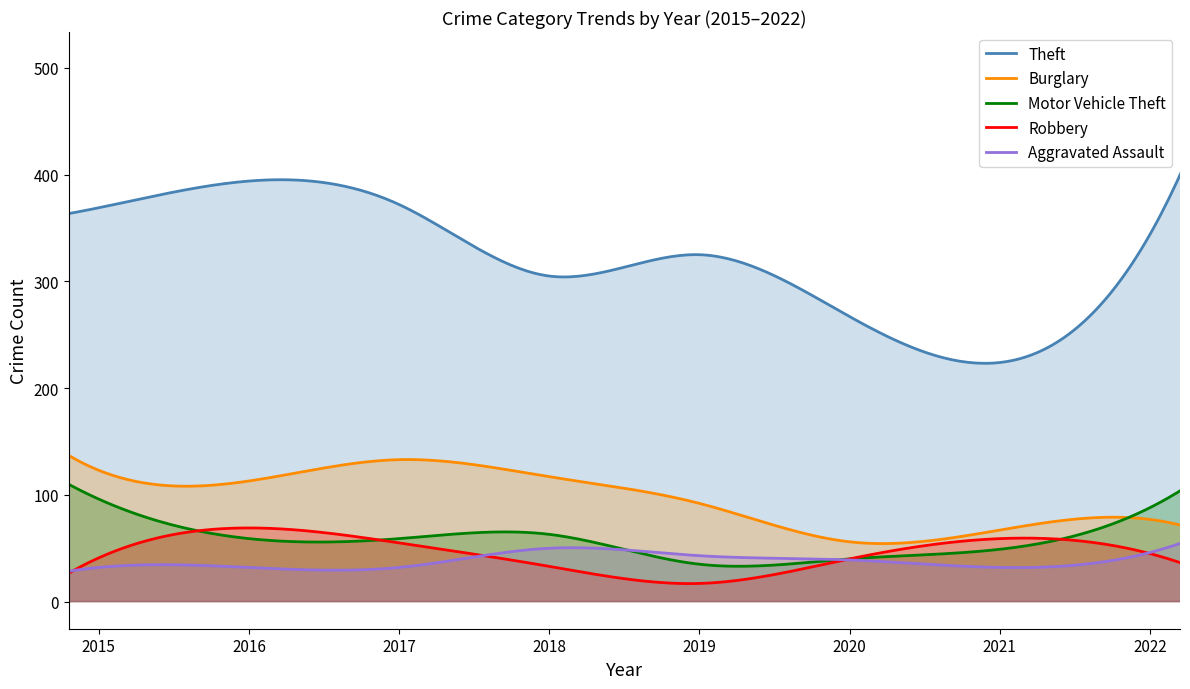

Which has a higher value, 2020 or 2021?

2020